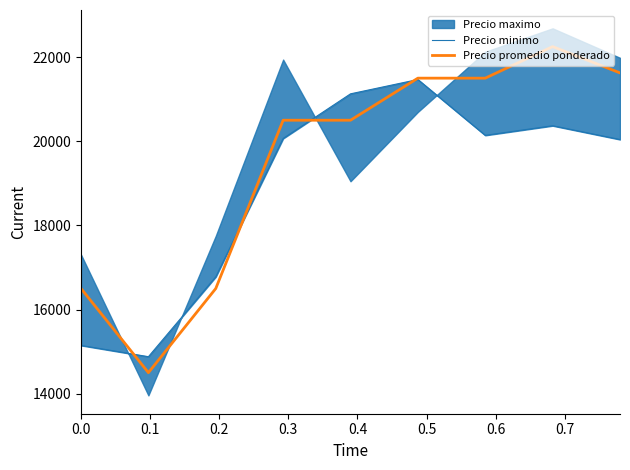

What is the maximum value for Precio promedio ponderado?

22250